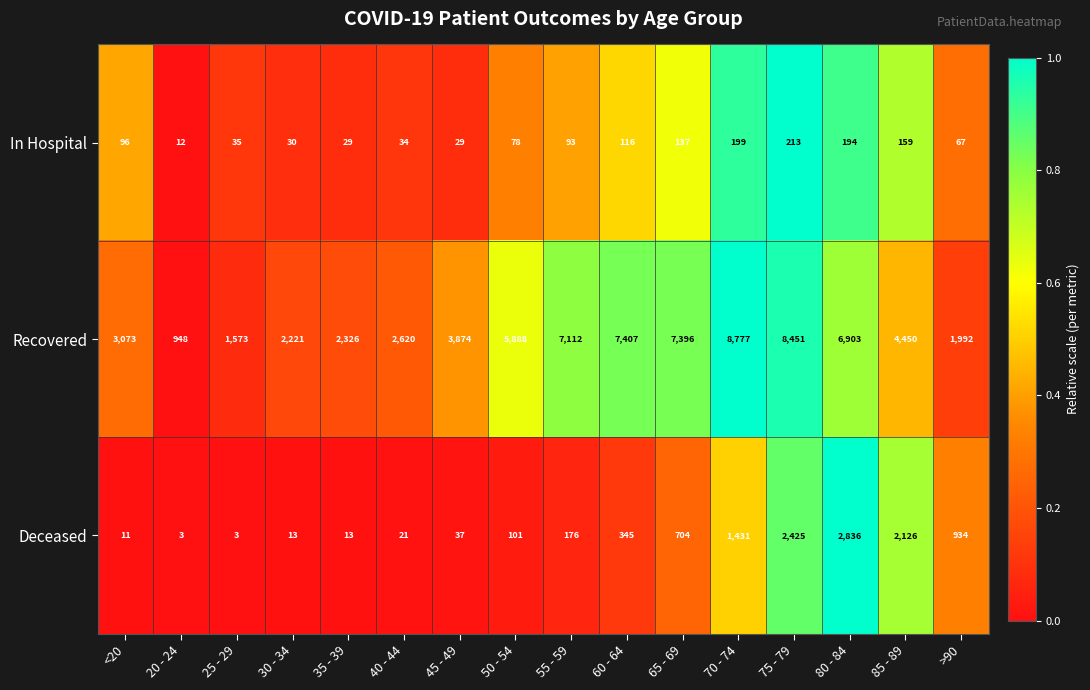

Which series has the largest total across all categories?

Recovered